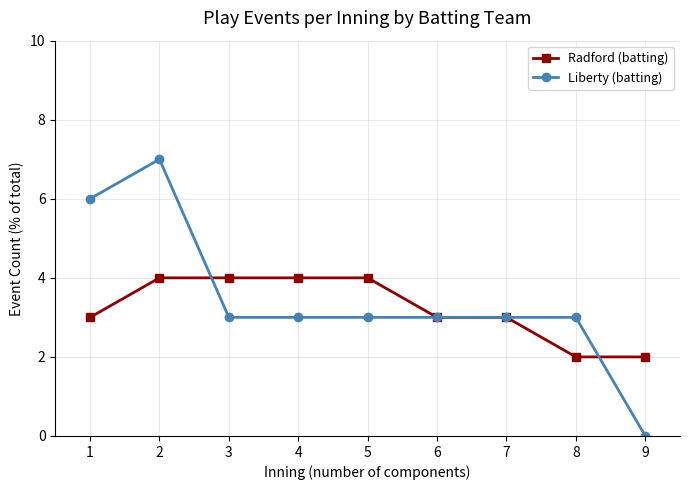

Between which two adjacent categories do Liberty (batting) and Radford (batting) first intersect?

2 and 3